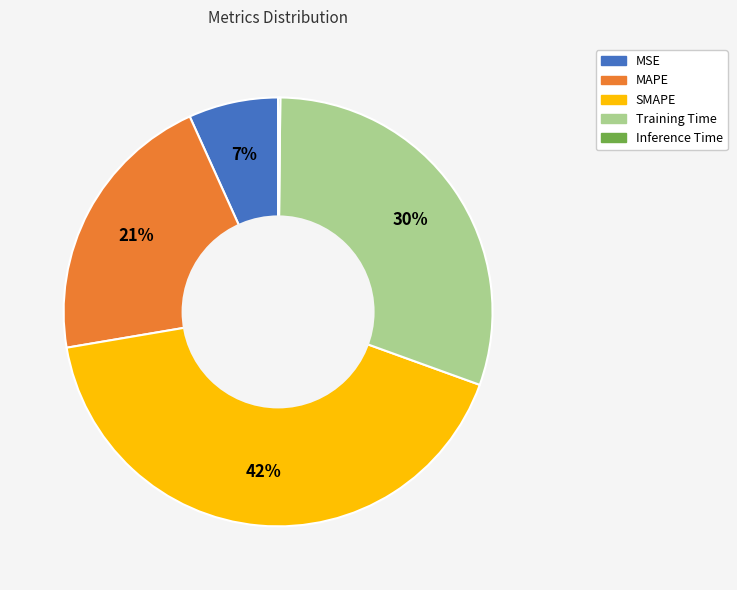

The SMAPE slice represents 42% of the pie. True or false?

True